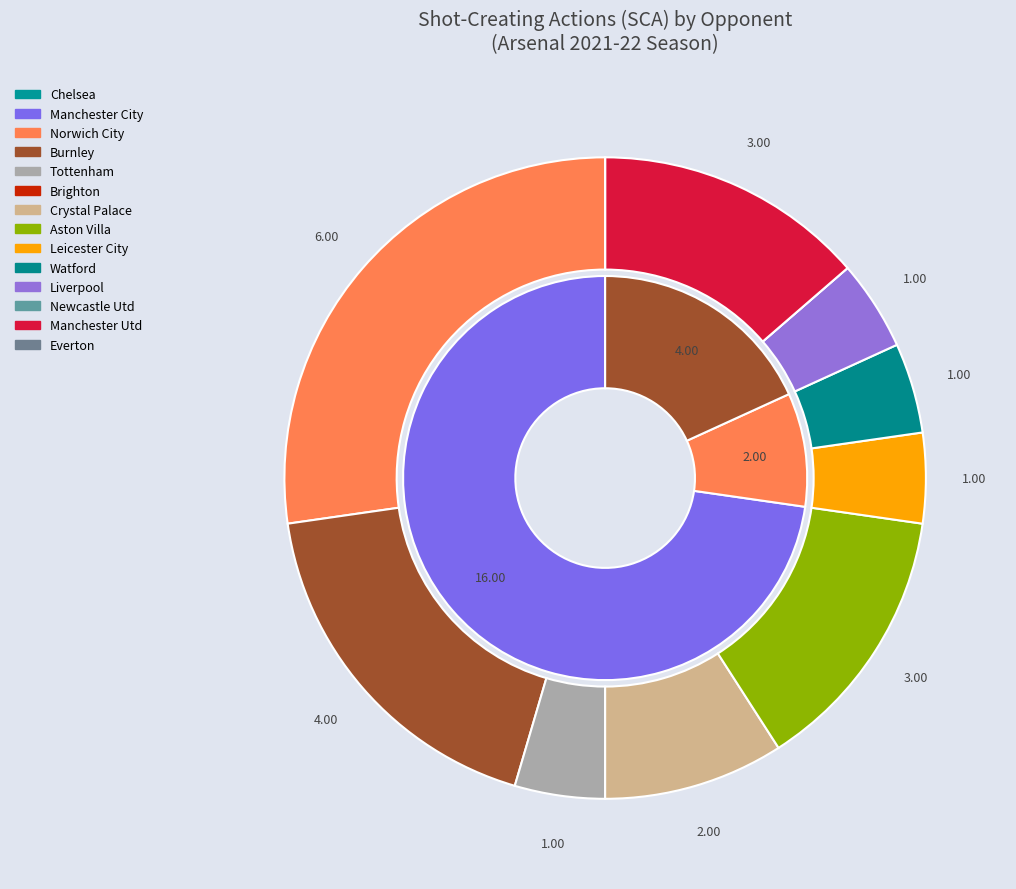

What is the change in value from Chelsea to Norwich City?

+6